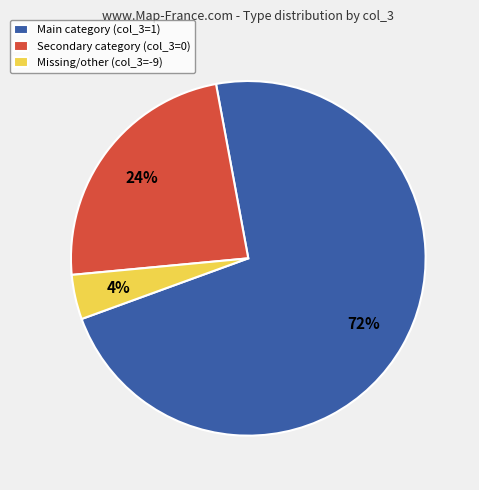

Count the number of slices in the pie.

3